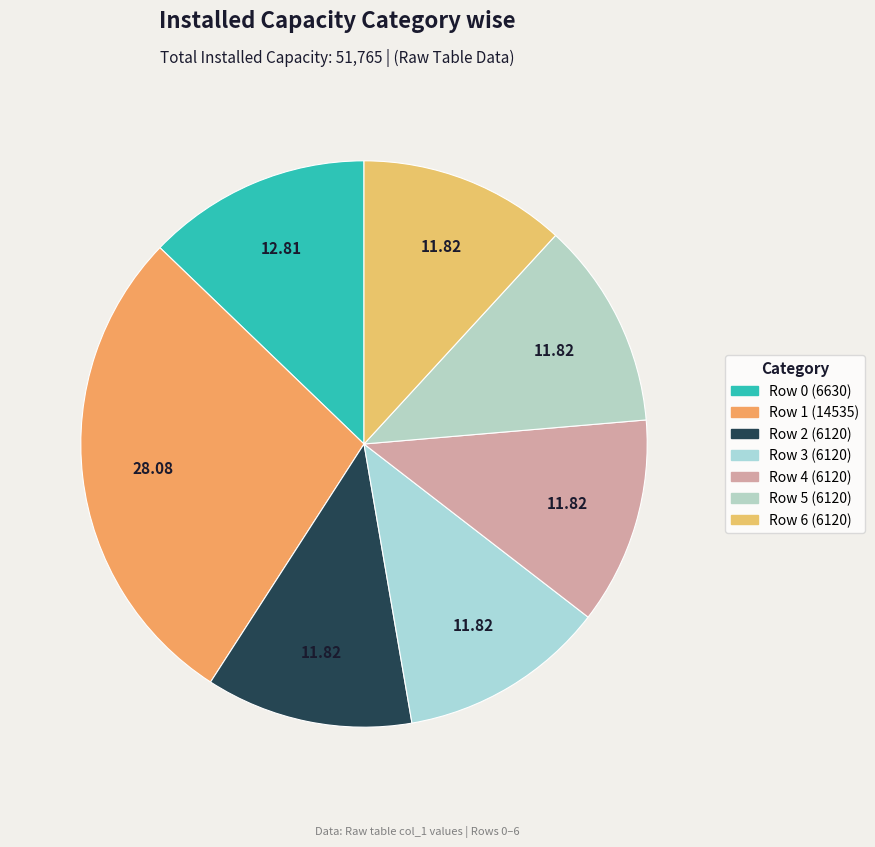

How many segments does this pie chart have?

7